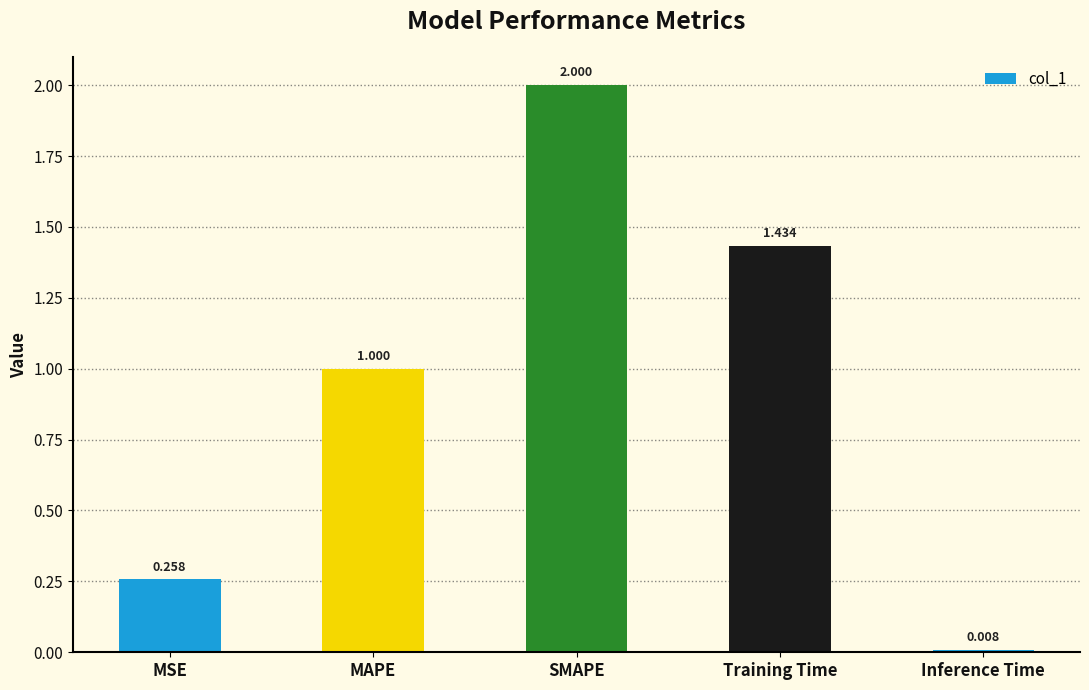

What is the label of the 2nd bar from the right?

Training Time